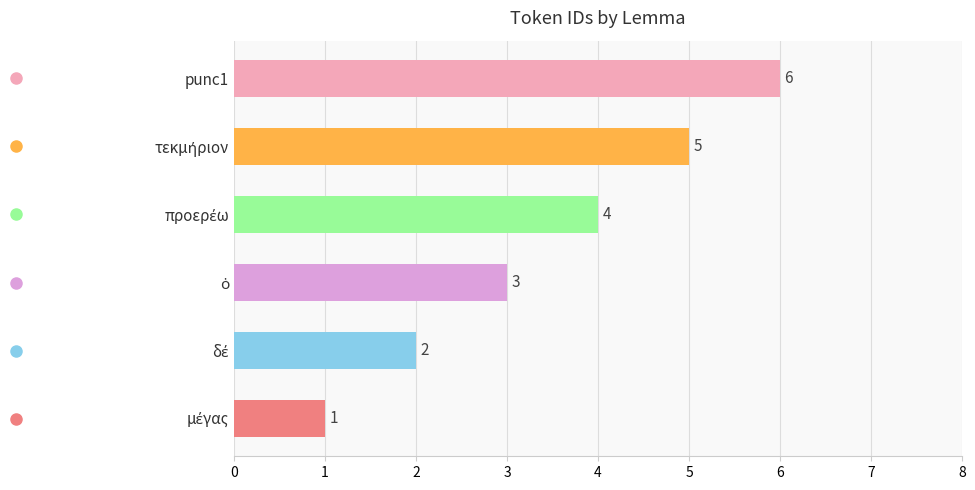

What is the maximum value shown in the chart?

6